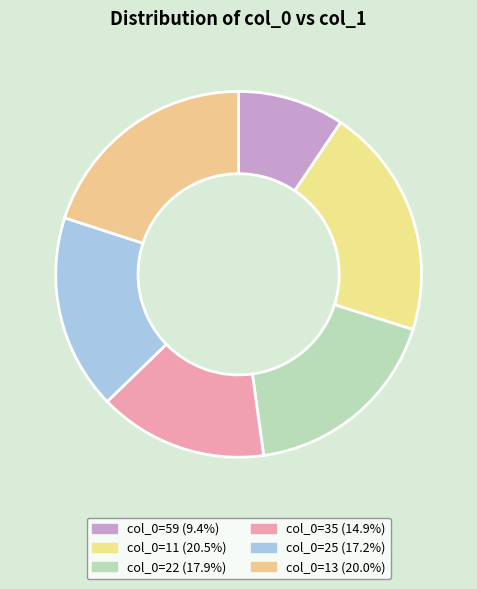

To the nearest percent, what is the average slice percentage?

17%